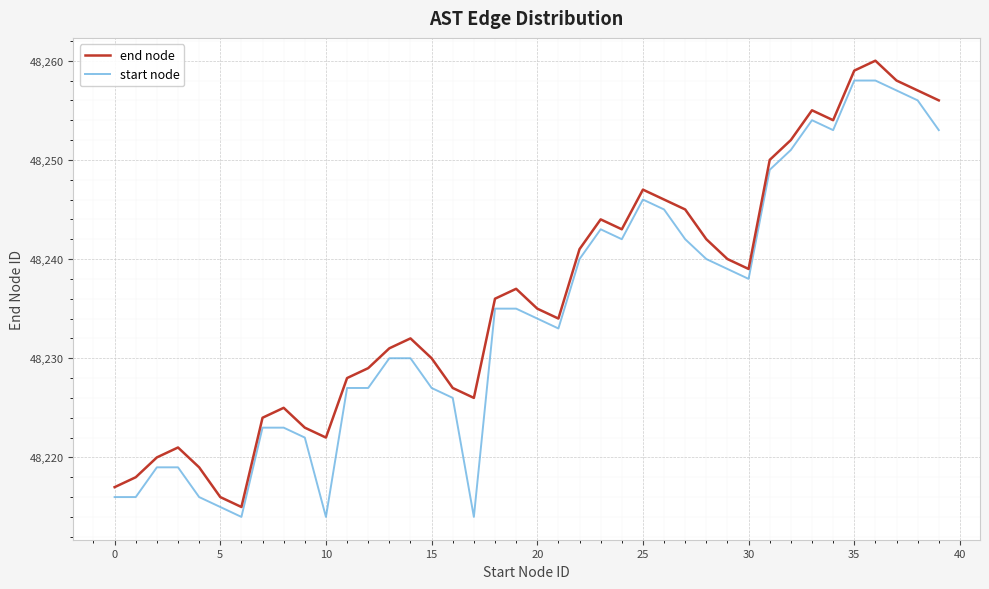

True or false: end node and start node cross at least once.

False